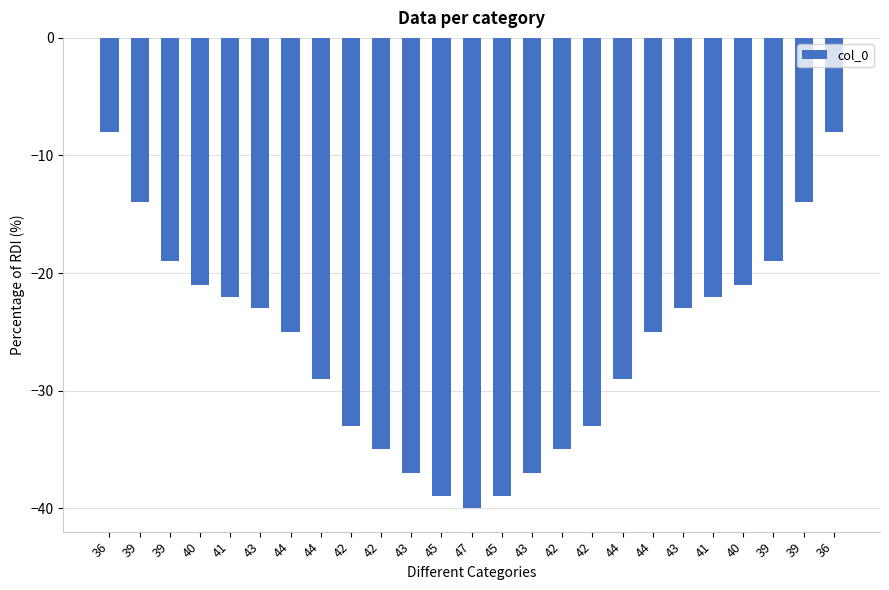

Rank the categories by value from lowest to highest.

47, 45, 45, 43, 43, 42, 42, 42, 42, 44, 44, 44, 44, 43, 43, 41, 41, 40, 40, 39, 39, 39, 39, 36, 36